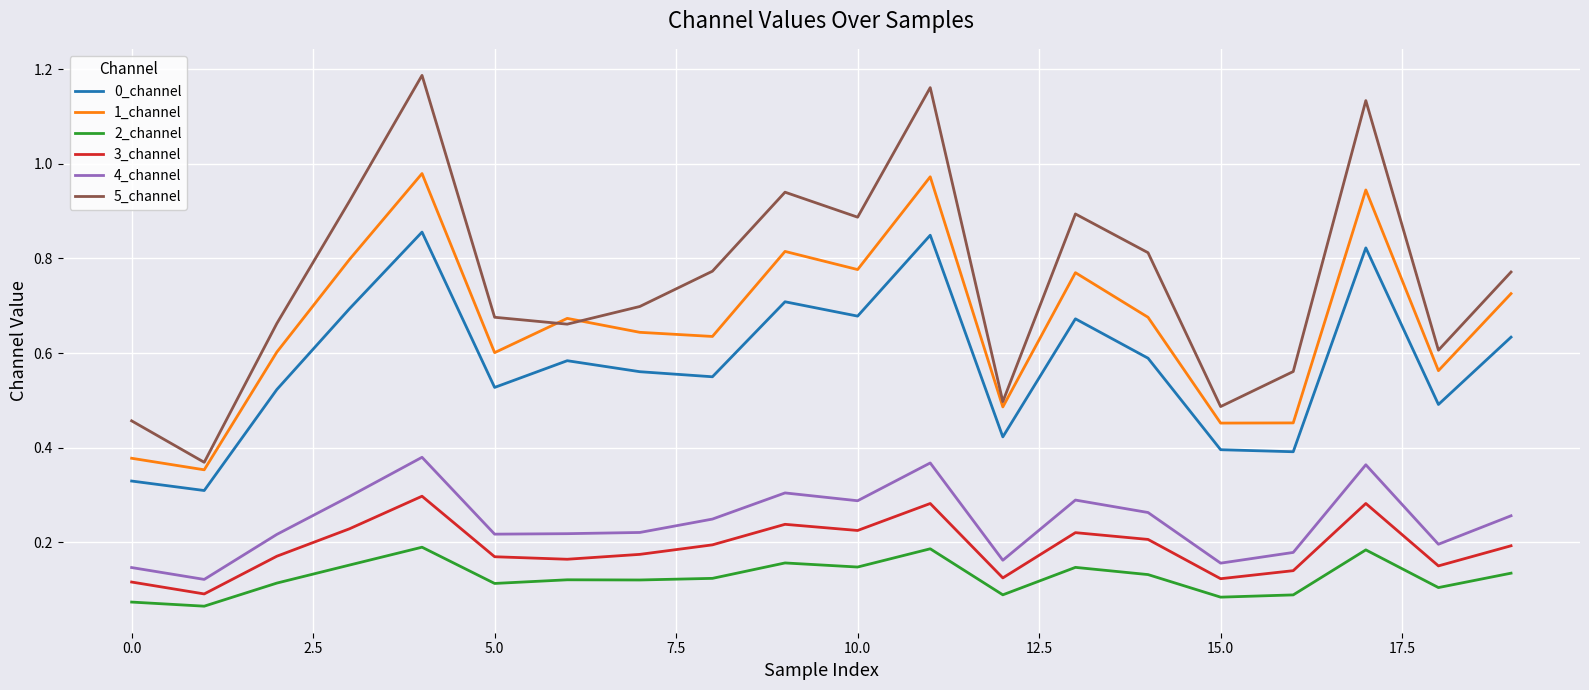

Which series has the widest spread of values?

5_channel